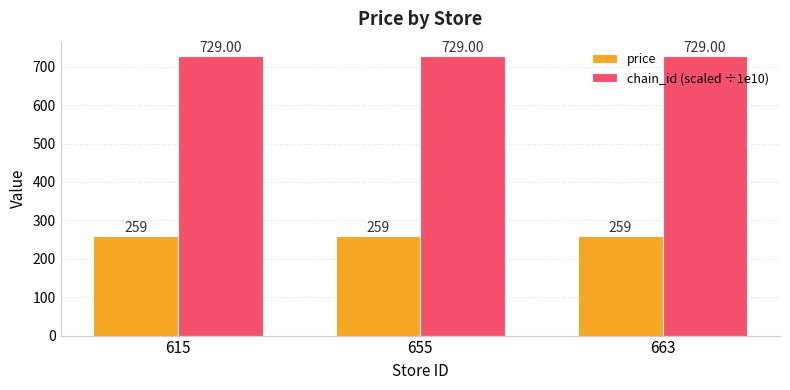

What is the maximum value shown in the chart?

729.0